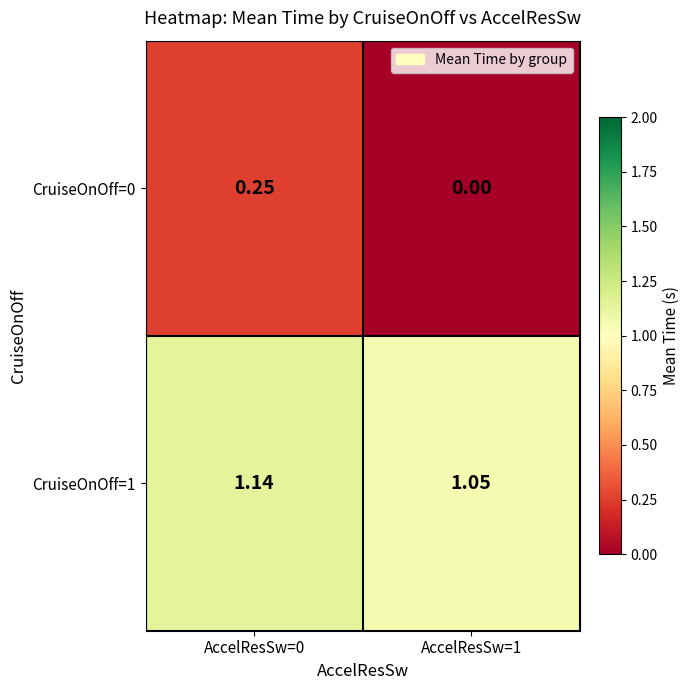

Is the value of CruiseOnOff=1 at AccelResSw=0 greater than the value of CruiseOnOff=0 at AccelResSw=0?

Yes